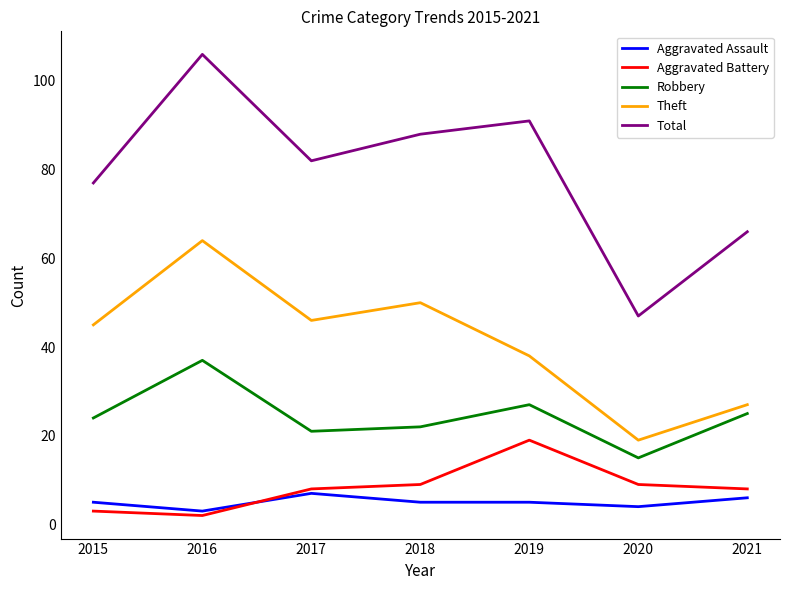

What is the difference between the second highest and minimum values in the Aggravated Battery series?

7